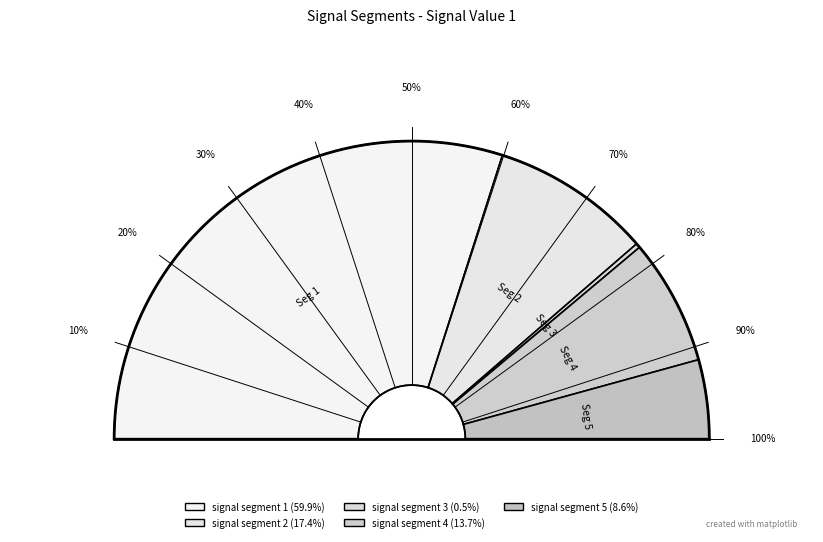

Which slice is the largest?

signal segment 1